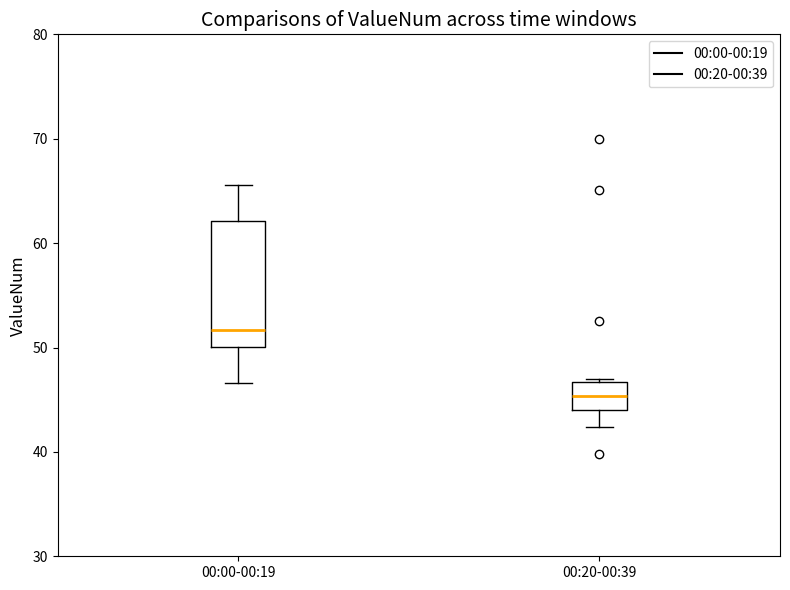

Reading left to right, transcribe this box plot: for each box, give where its median line is, the range the box spans, and where its two whiskers end, as read against the y-axis. The values are not printed on the chart, so give them approximately, as read against the axis.

00:00-00:19: median 52, box 50 to 62, whiskers 47 to 66
00:20-00:39: median 45, box 44 to 47, whiskers 42 to 47 (just above the box's upper edge)